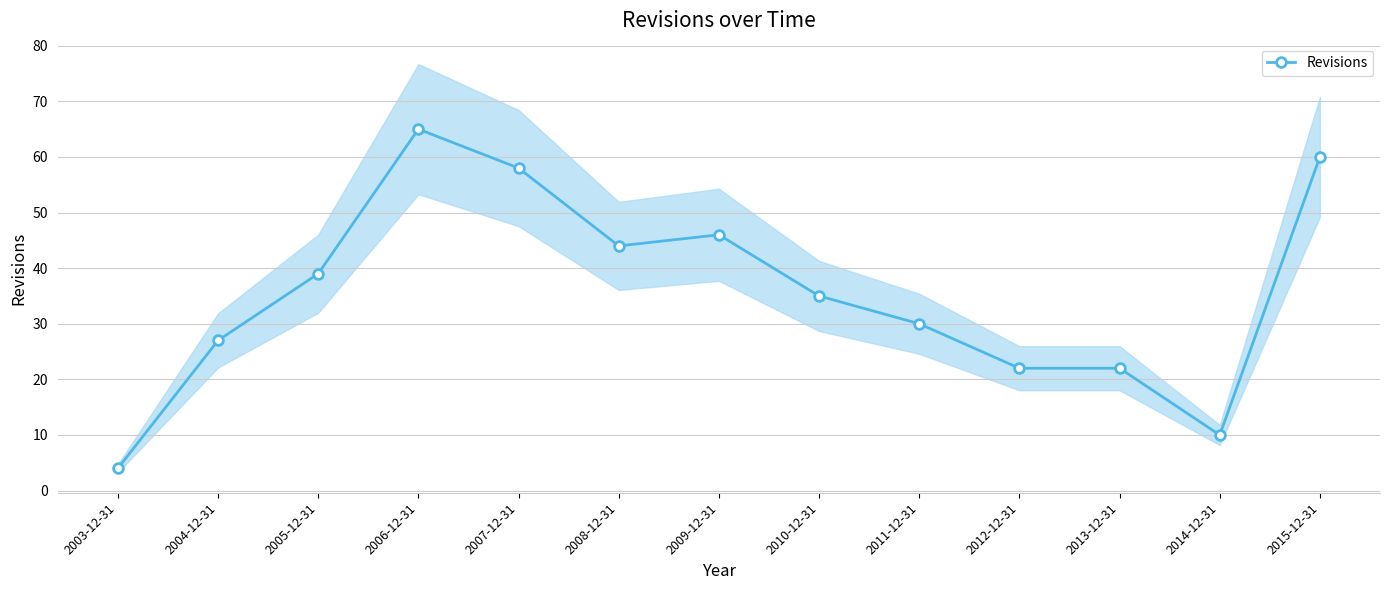

Count the number of categories in the chart.

13